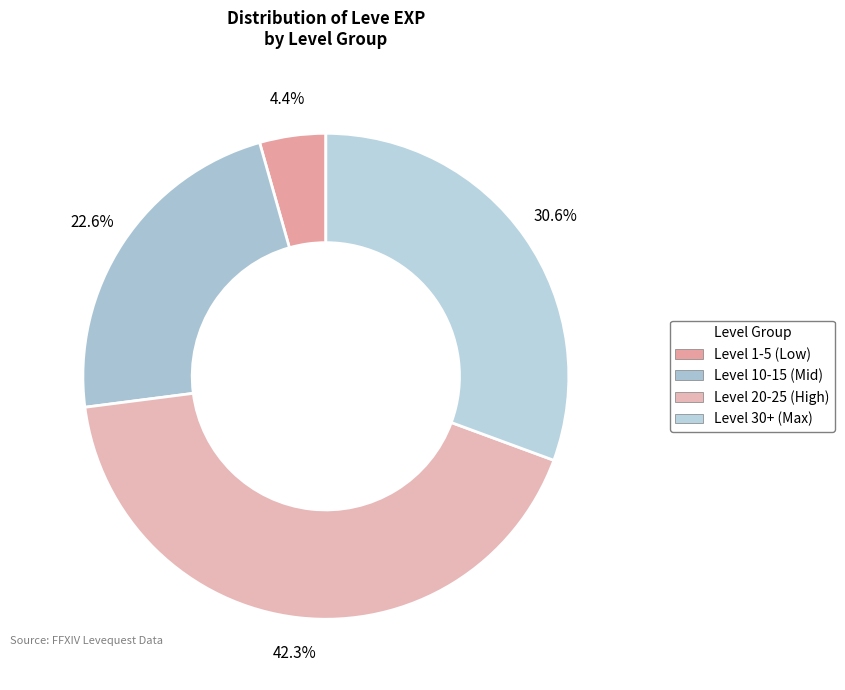

How many segments does this pie chart have?

4